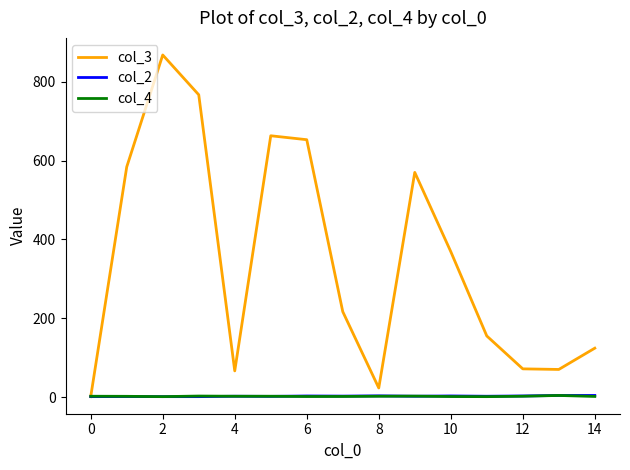

What is the greatest value displayed?

868.0